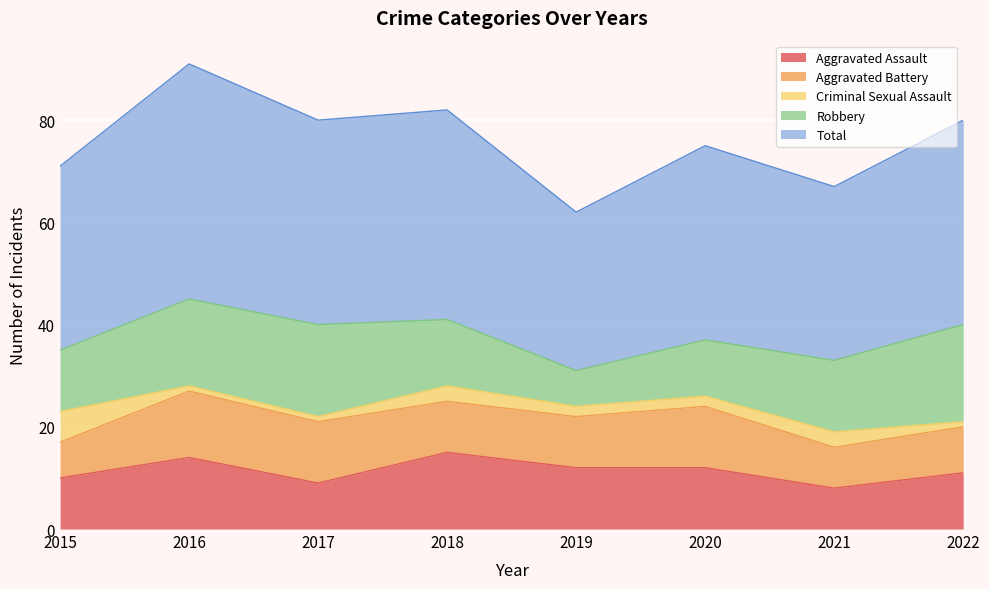

True or false: Total and Criminal Sexual Assault cross at least once.

False